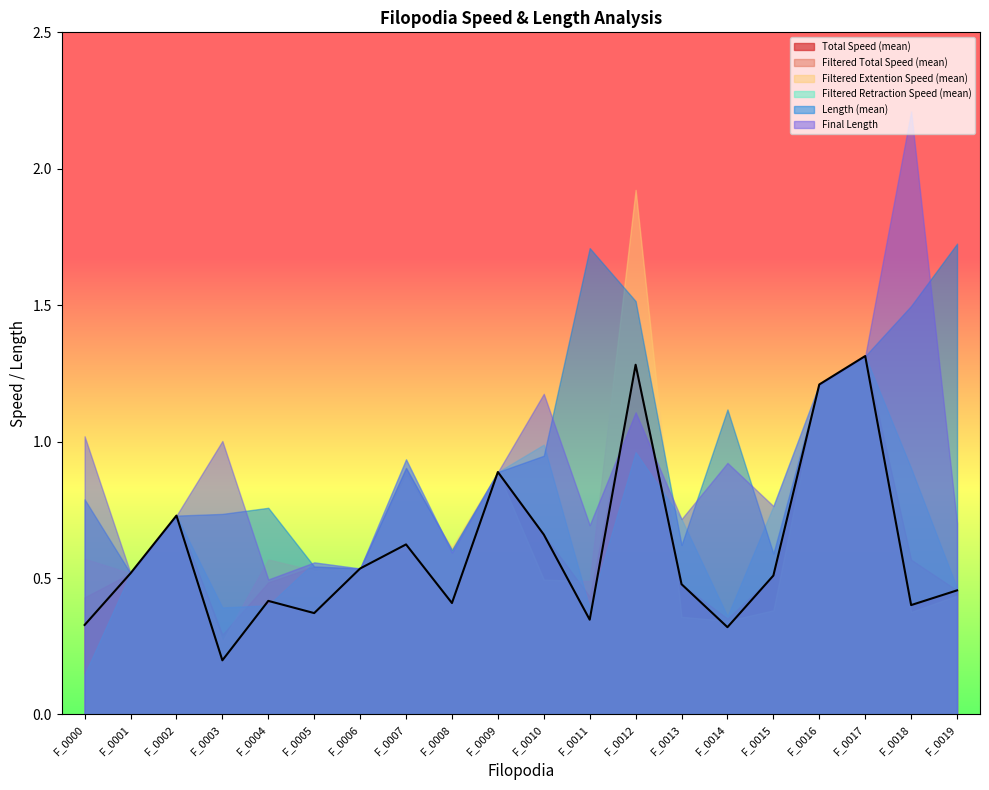

At which category is the sum across all series the highest?

F_0012